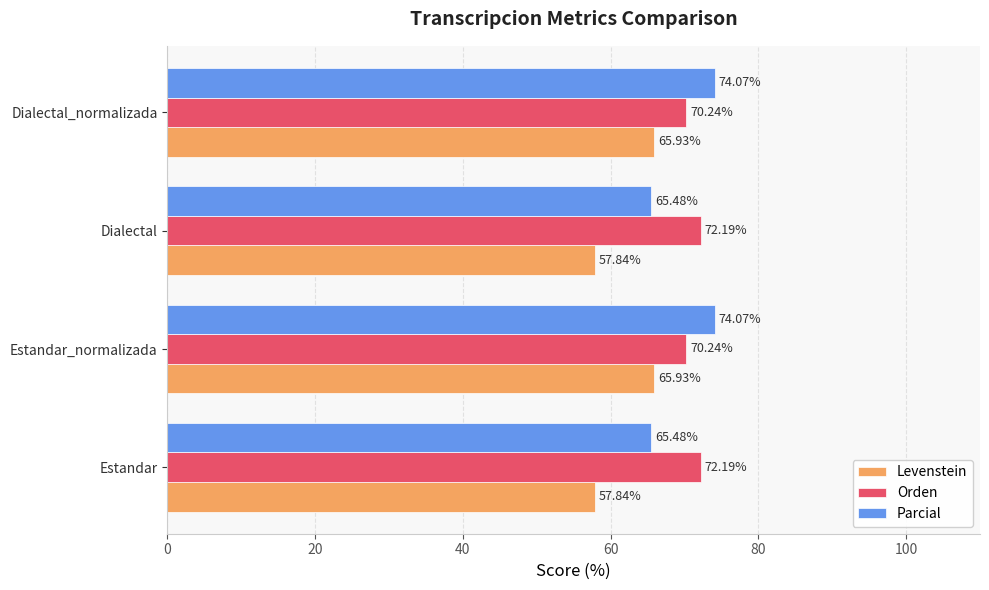

Rank the series by their average value, from lowest to highest.

Levenstein, Parcial, Orden